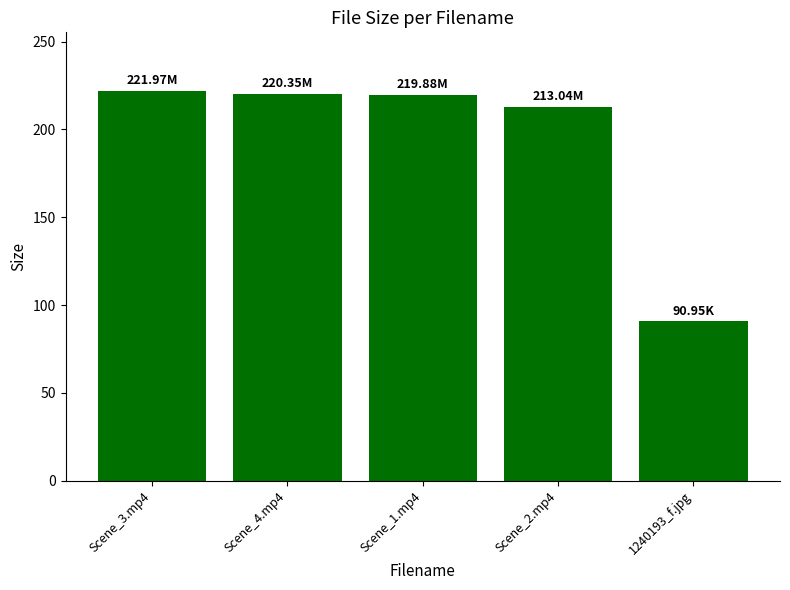

The chart shows a value of 220.3 at Scene_4.mp4. True or false?

True